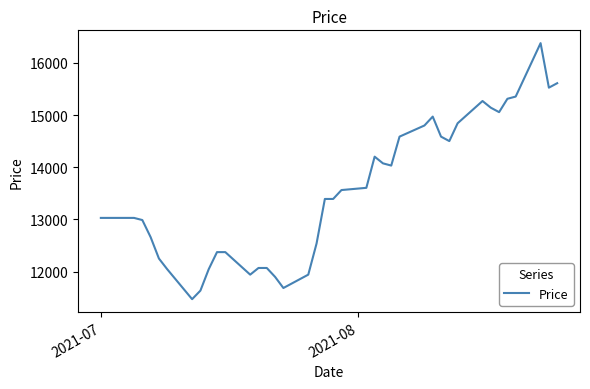

What is the smallest value displayed?

11472.7